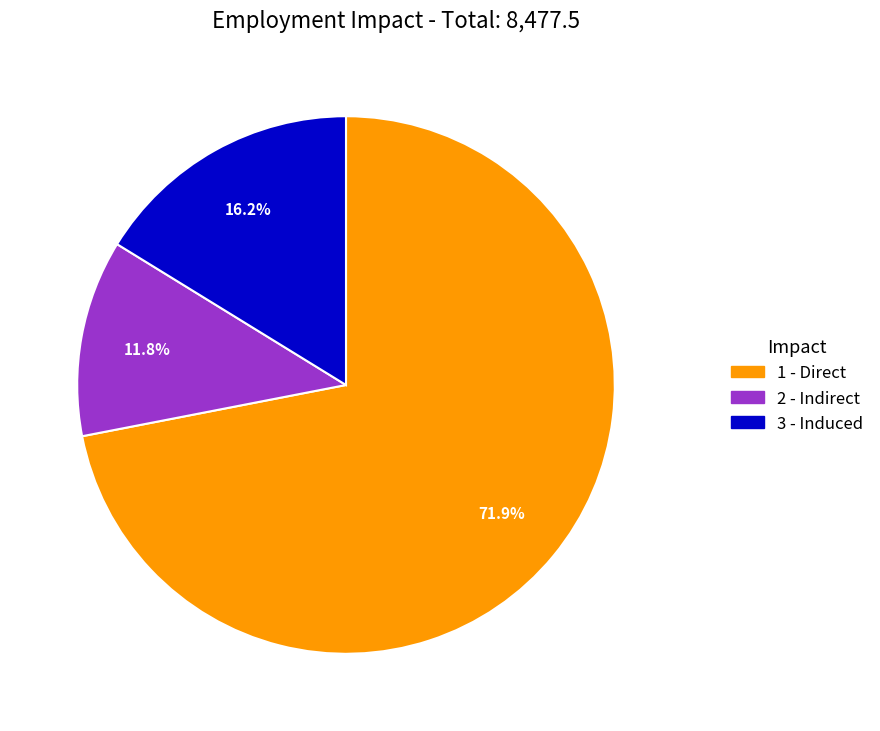

Which category has the biggest portion of the pie?

1 - Direct